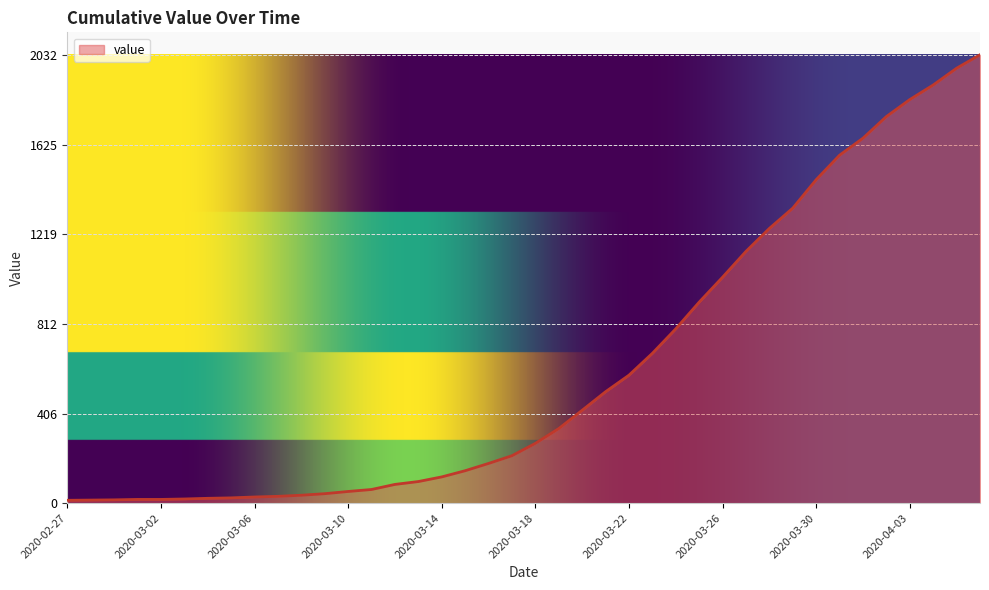

What is the maximum value shown in the chart?

2032